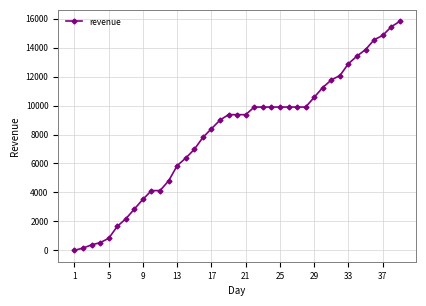

What is the difference between the second highest and second lowest values?

15300